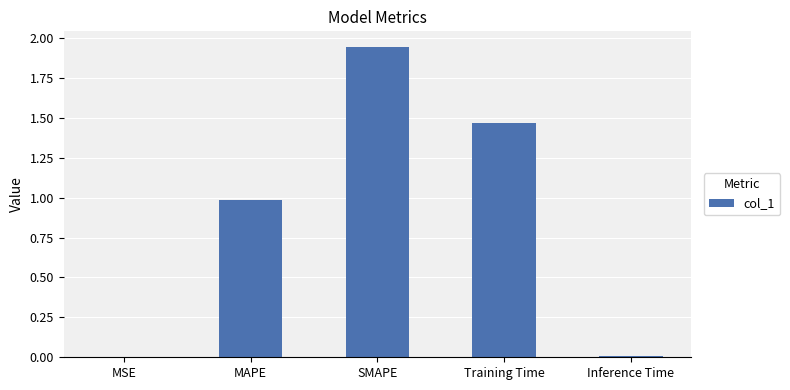

What is the sum of all values?

4.4